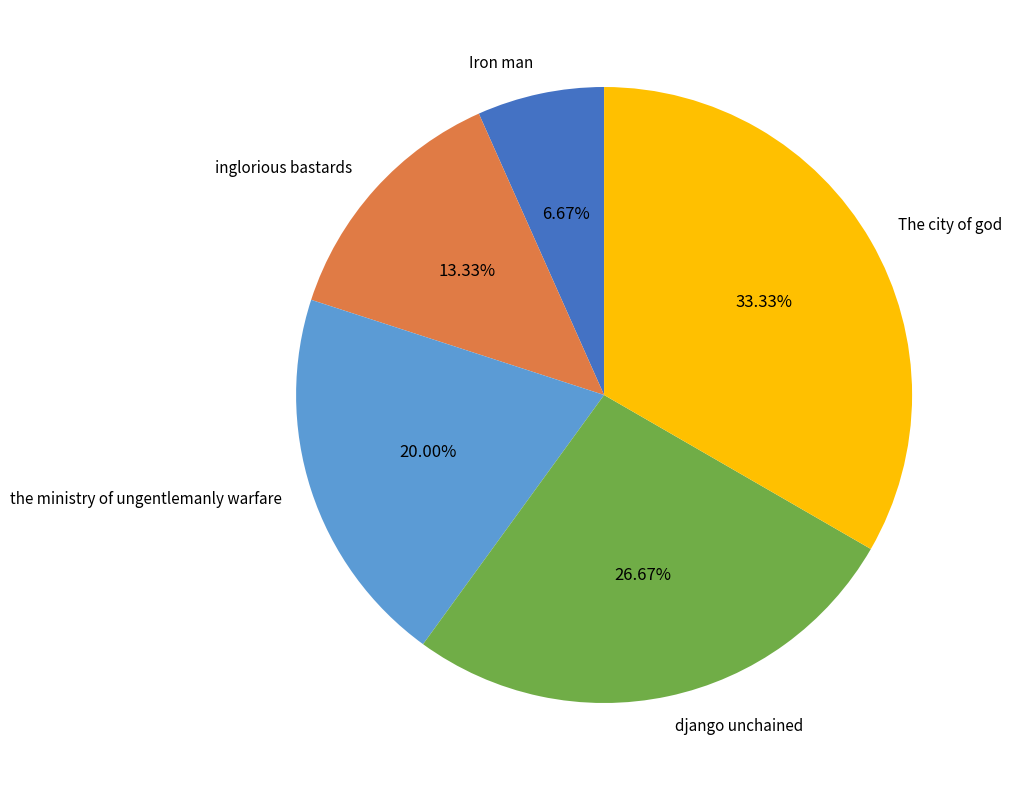

Rank the categories by value from lowest to highest.

Iron man, inglorious bastards, the ministry of ungentlemanly warfare, django unchained, The city of god